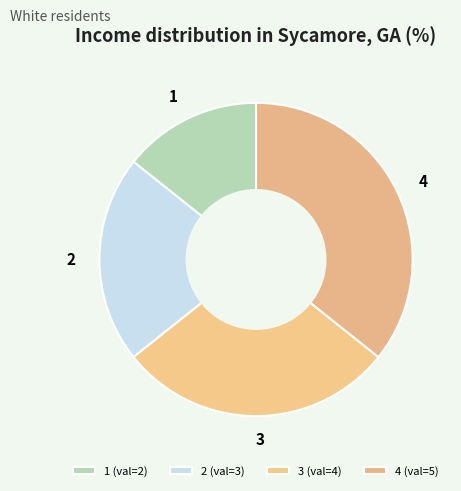

Combined, do 3 and 1 account for over 50%?

No